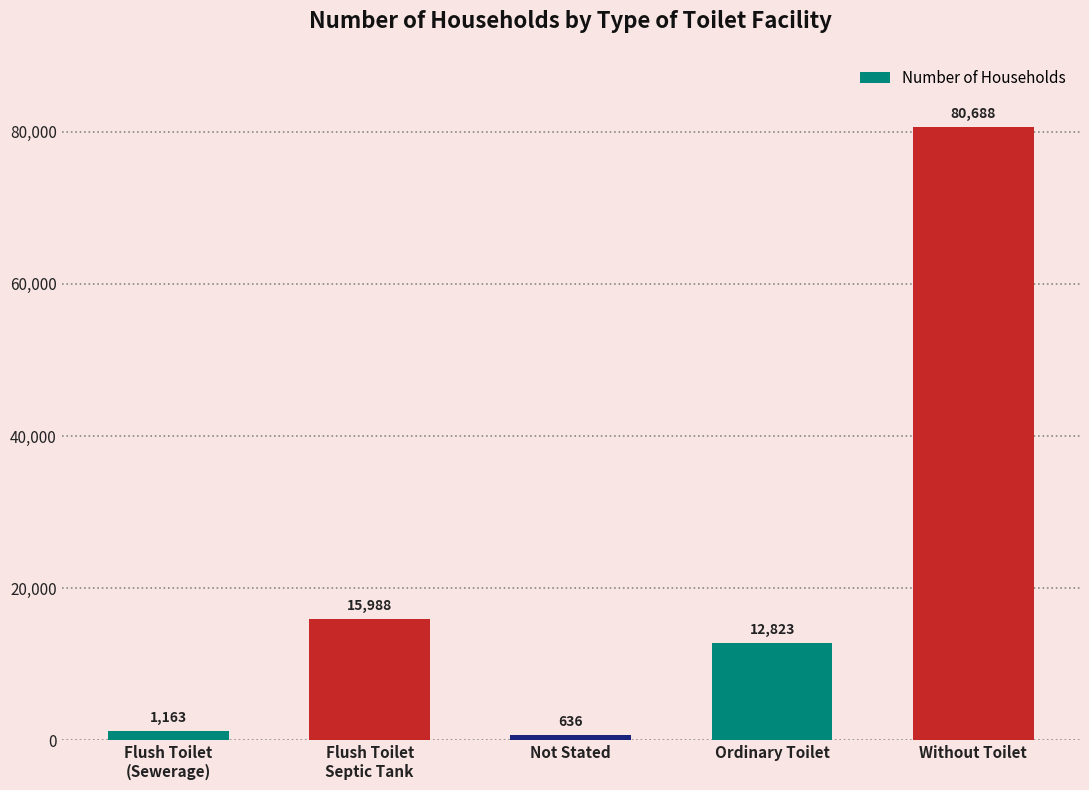

What is the sum of all values?

111298